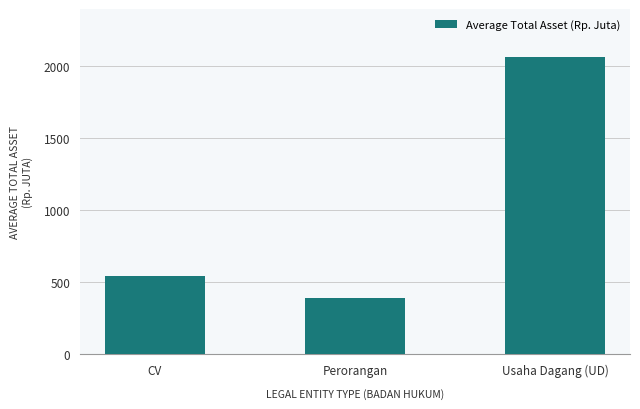

Reading right to left, transcribe all the data shown in this chart.

2065	389	545